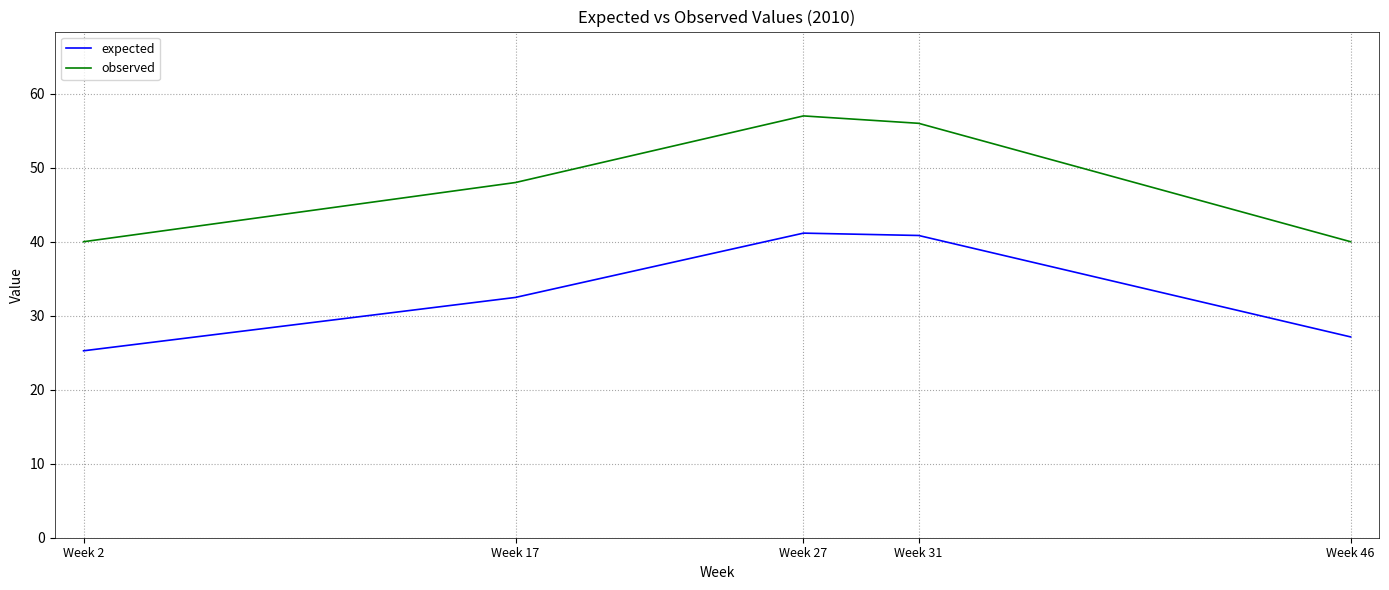

Reading left to right, list all the values displayed in this chart.

expected: 25.3	32.5	41.2	40.8	27.1
observed: 40.0	48.0	57.0	56.0	40.0